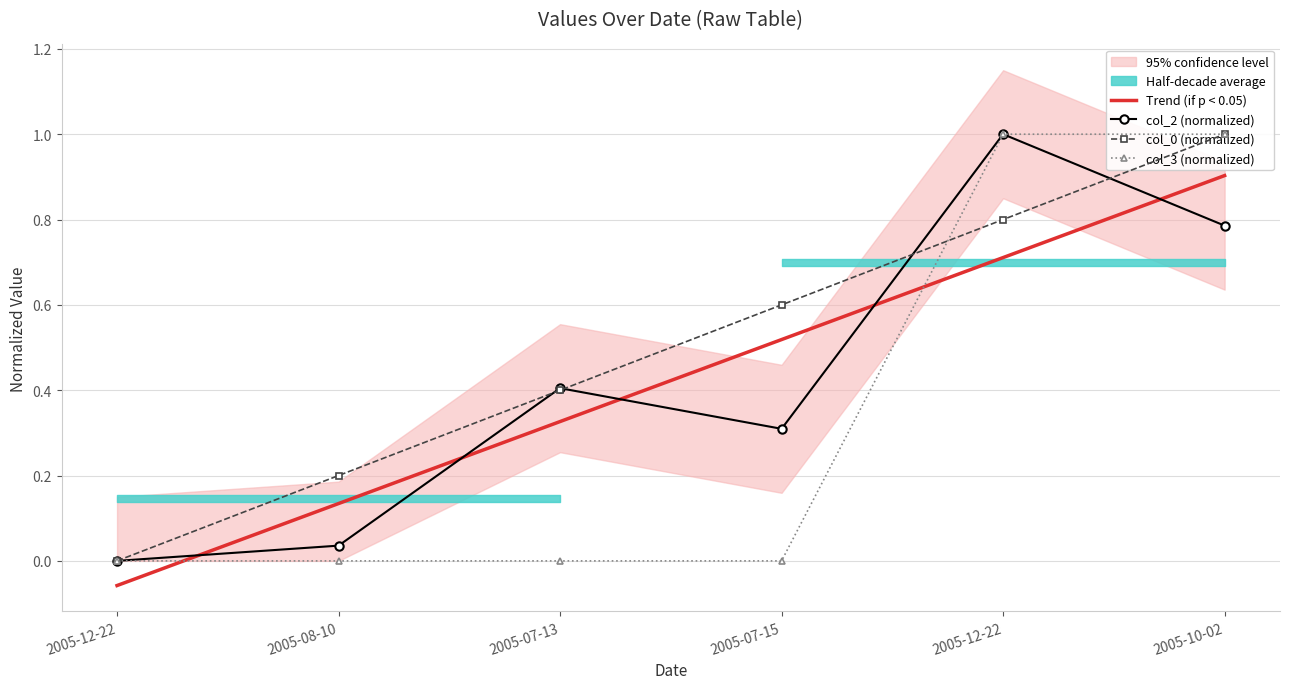

Which category has the lowest value across all series?

2005-12-22